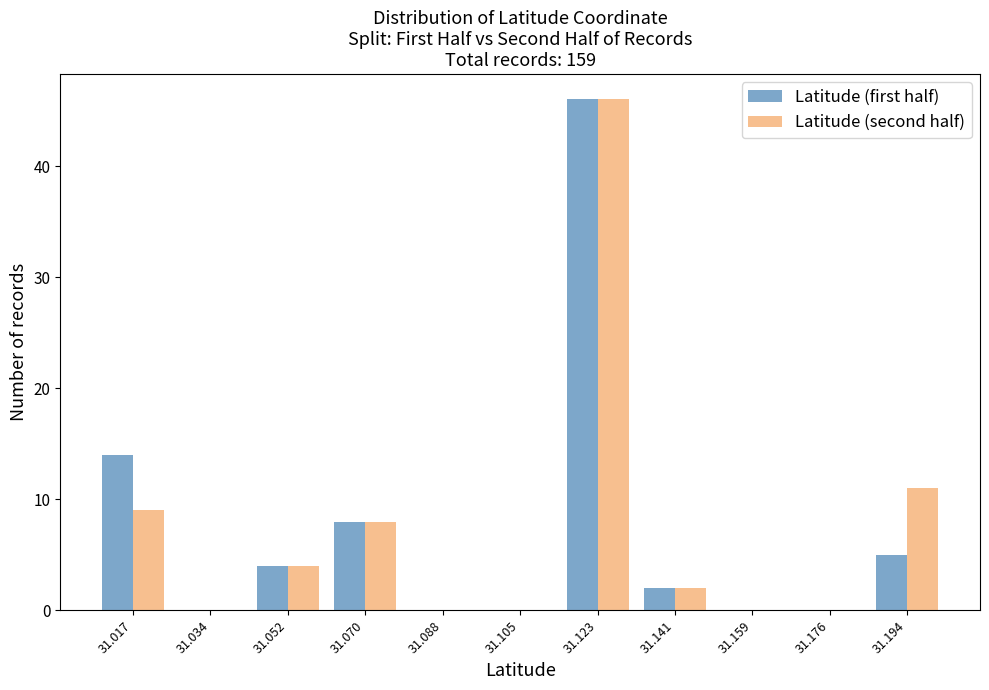

In the Latitude (second half) series, which range on the x-axis has the tallest bar?

31.114 to 31.132